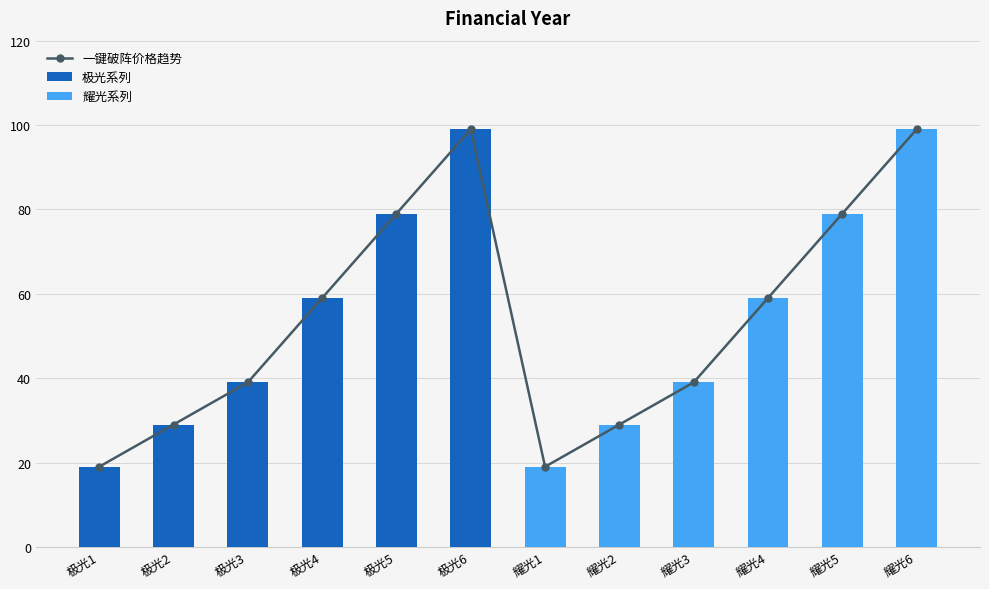

List the labels in order of value, largest first.

极光6, 耀光6, 极光5, 耀光5, 极光4, 耀光4, 极光3, 耀光3, 极光2, 耀光2, 极光1, 耀光1